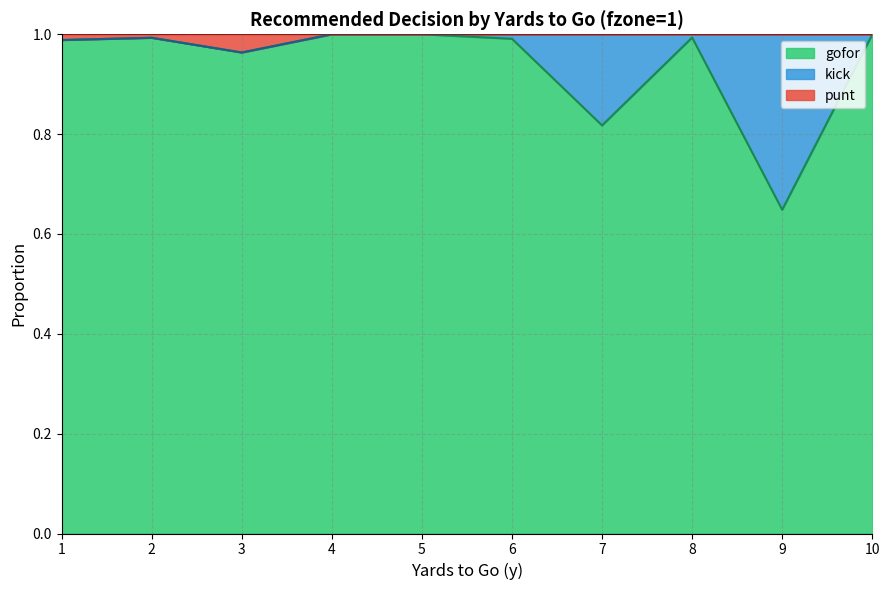

Does the chart have visible grid lines?

Yes